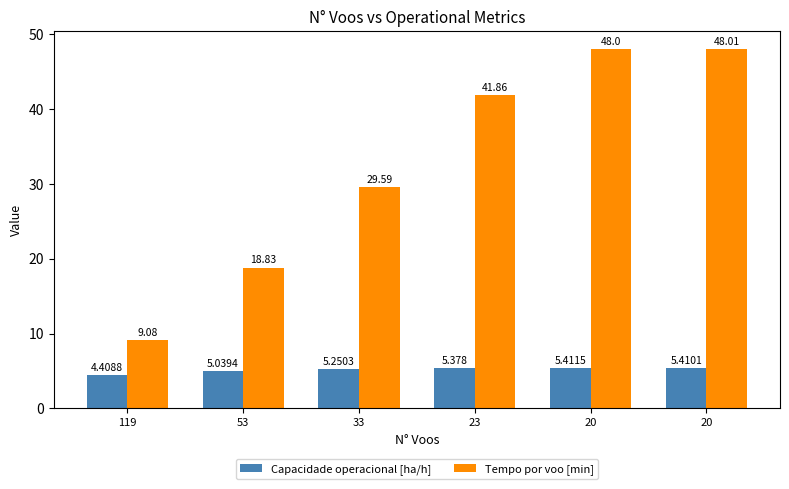

Reading left to right, list all the values displayed in this chart.

Capacidade operacional [ha/h]: 119=4.4	53=5.0	33=5.3	23=5.4	20=5.4	20=5.4
Tempo por voo [min]: 119=9.1	53=18.8	33=29.6	23=41.9	20=48.0	20=48.0